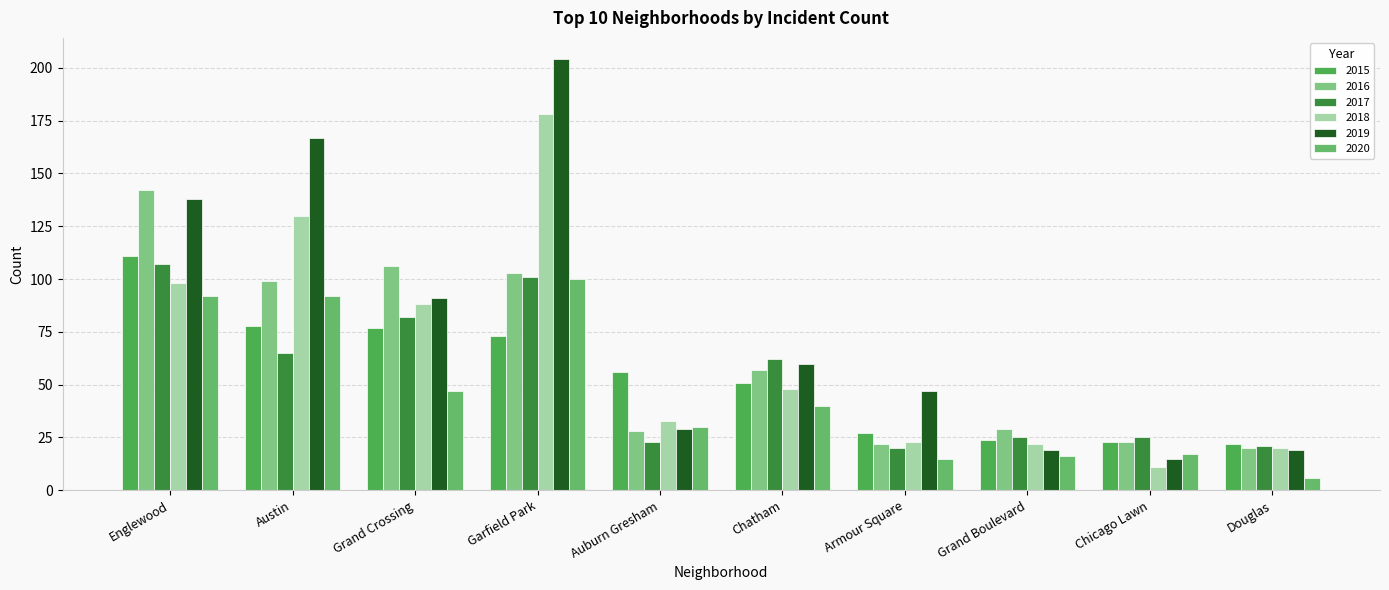

What position from the left is Chatham?

6